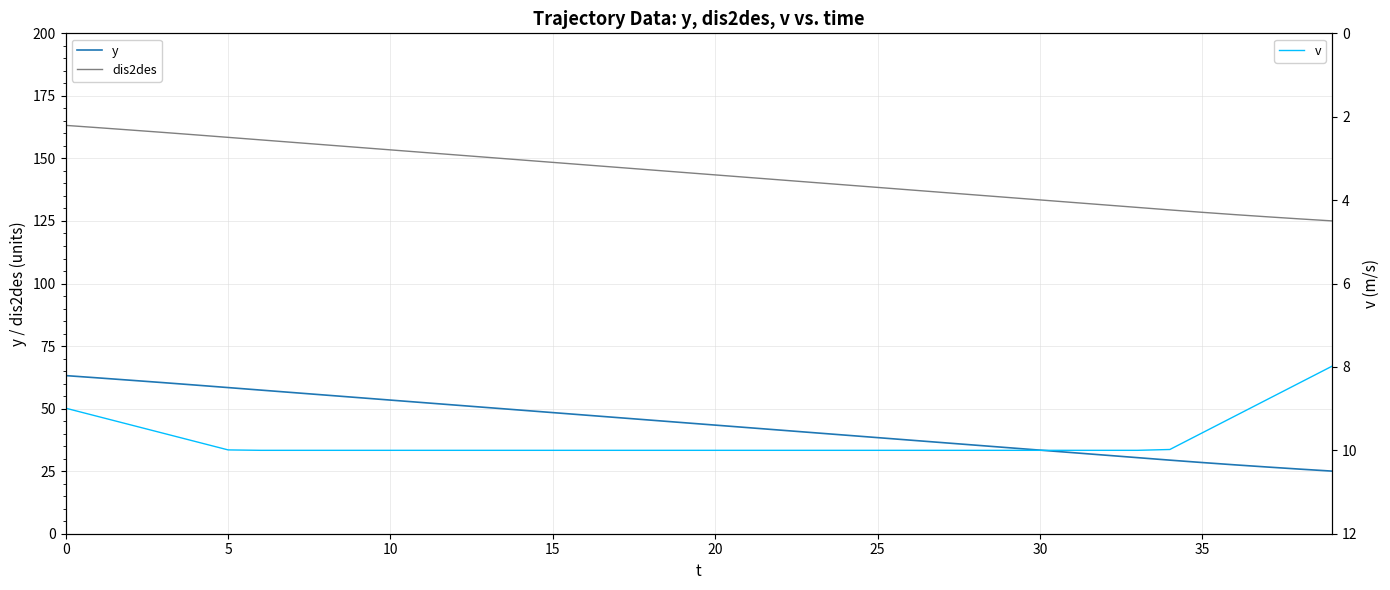

What are all the series names shown in the legend?

y, dis2des, v